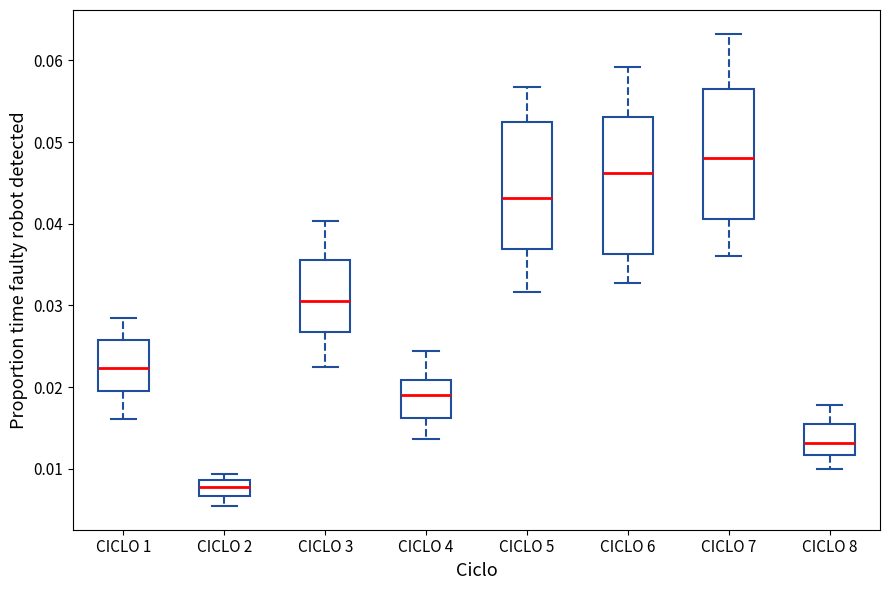

Reading left to right, read every box against the y-axis: the position of its median line, the range the box covers, and the ends of its whiskers. The values are not printed on the chart, so give them approximately, as read against the axis.

CICLO 1: median 0.022, box 0.019 to 0.026, whiskers 0.016 to 0.028
CICLO 2: median 0.008, box 0.007 to 0.009, whiskers 0.005 to 0.009 (just above the box's upper edge)
CICLO 3: median 0.031, box 0.027 to 0.036, whiskers 0.022 to 0.040
CICLO 4: median 0.019, box 0.016 to 0.021, whiskers 0.014 to 0.024
CICLO 5: median 0.043, box 0.037 to 0.052, whiskers 0.032 to 0.057
CICLO 6: median 0.046, box 0.036 to 0.053, whiskers 0.033 to 0.059
CICLO 7: median 0.048, box 0.041 to 0.056, whiskers 0.036 to 0.063
CICLO 8: median 0.013, box 0.012 to 0.016, whiskers 0.010 to 0.018